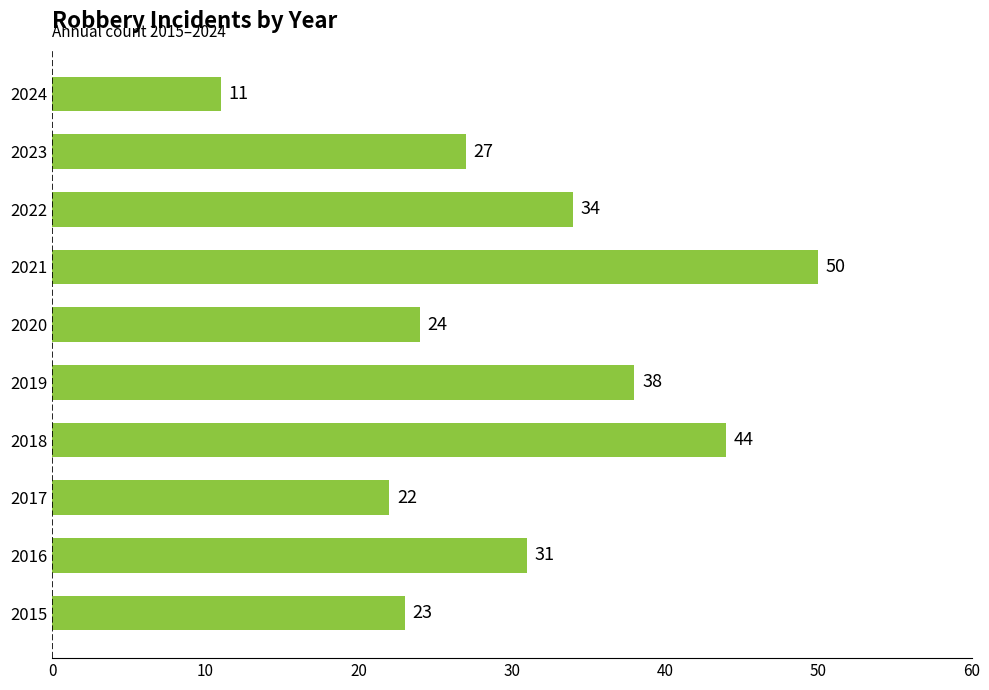

Rank the categories by value from highest to lowest.

2021, 2018, 2019, 2022, 2016, 2023, 2020, 2015, 2017, 2024